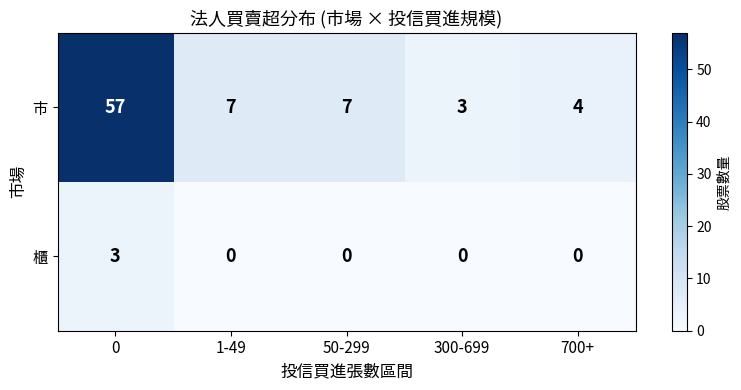

What is the difference between the maximum and minimum values in the 櫃 series?

3